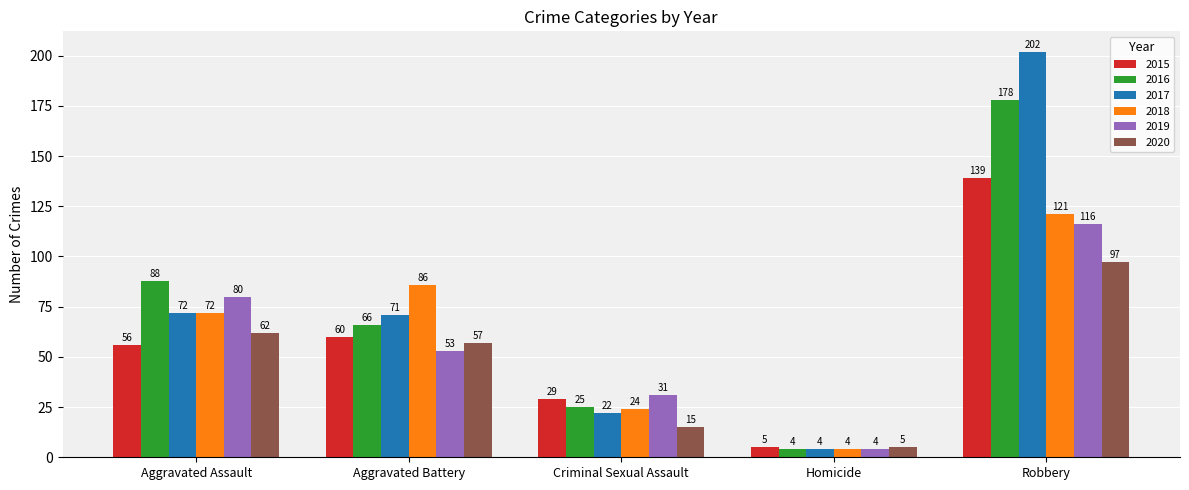

The 2016 series shows 31 at Aggravated Battery. True or false?

False